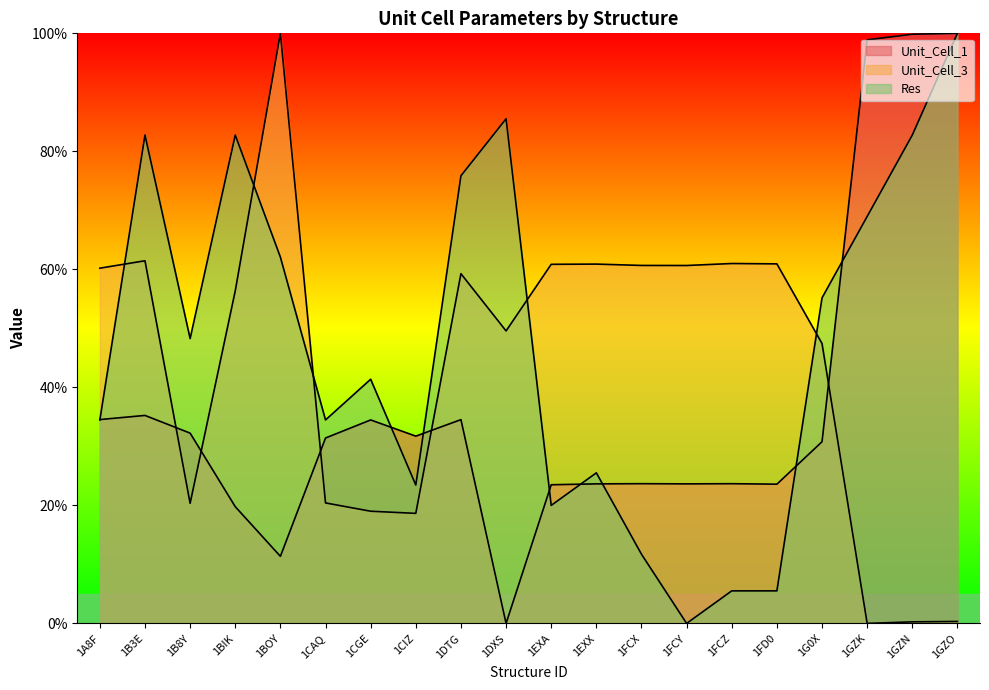

How many values in the Unit_Cell_3 series are below 59?

10